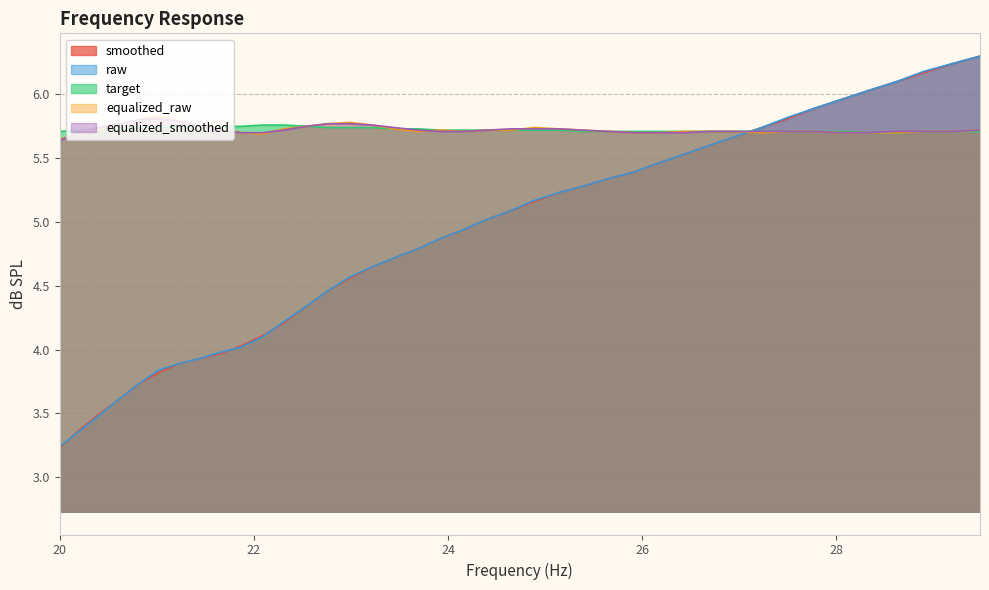

Reading left to right, extract all data points from this chart.

smoothed: 3.2	3.4	3.5	3.6	3.7	3.8	3.9	3.9	4.0	4.0	4.1	4.2	4.3	4.5	4.6	4.7	4.7	4.8	4.9	4.9	5.0	5.1	5.2	5.2	5.3	5.3	5.4	5.5	5.5	5.6	5.7	5.7	5.8	5.9	6.0	6.0	6.1	6.2	6.2	6.3
raw: 3.2	3.4	3.5	3.6	3.7	3.8	3.9	3.9	4.0	4.0	4.1	4.2	4.3	4.5	4.6	4.7	4.7	4.8	4.9	4.9	5.0	5.1	5.2	5.2	5.3	5.3	5.4	5.5	5.5	5.6	5.7	5.7	5.8	5.9	6.0	6.0	6.1	6.2	6.2	6.3
target: 5.7	5.7	5.7	5.7	5.7	5.7	5.8	5.8	5.8	5.8	5.8	5.8	5.8	5.7	5.7	5.7	5.7	5.7	5.7	5.7	5.7	5.7	5.7	5.7	5.7	5.7	5.7	5.7	5.7	5.7	5.7	5.7	5.7	5.7	5.7	5.7	5.7	5.7	5.7	5.7
equalized_raw: 5.7	5.7	5.7	5.8	5.8	5.8	5.8	5.8	5.7	5.7	5.7	5.7	5.8	5.8	5.8	5.8	5.7	5.7	5.7	5.7	5.7	5.7	5.7	5.7	5.7	5.7	5.7	5.7	5.7	5.7	5.7	5.7	5.7	5.7	5.7	5.7	5.7	5.7	5.7	5.7
equalized_smoothed: 5.6	5.7	5.7	5.8	5.8	5.8	5.8	5.8	5.7	5.7	5.7	5.7	5.8	5.8	5.8	5.8	5.7	5.7	5.7	5.7	5.7	5.7	5.7	5.7	5.7	5.7	5.7	5.7	5.7	5.7	5.7	5.7	5.7	5.7	5.7	5.7	5.7	5.7	5.7	5.7